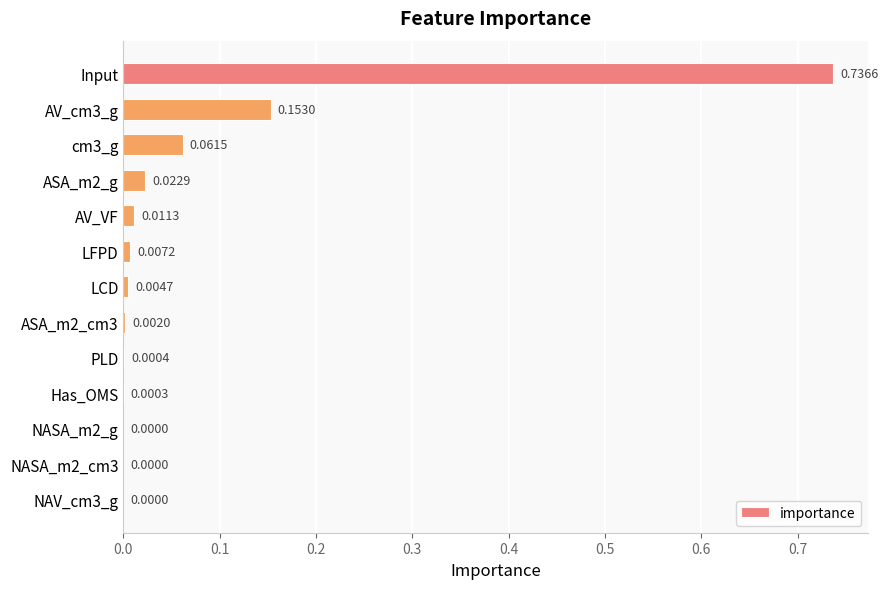

What is the change in value from Input to ASA_m2_g?

-0.7